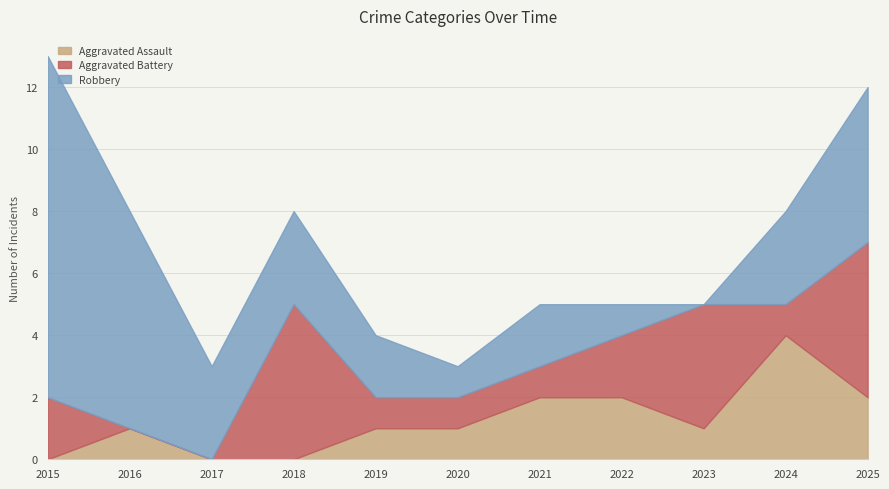

What is the sum of the Aggravated Assault values at 2025 and 2018?

2